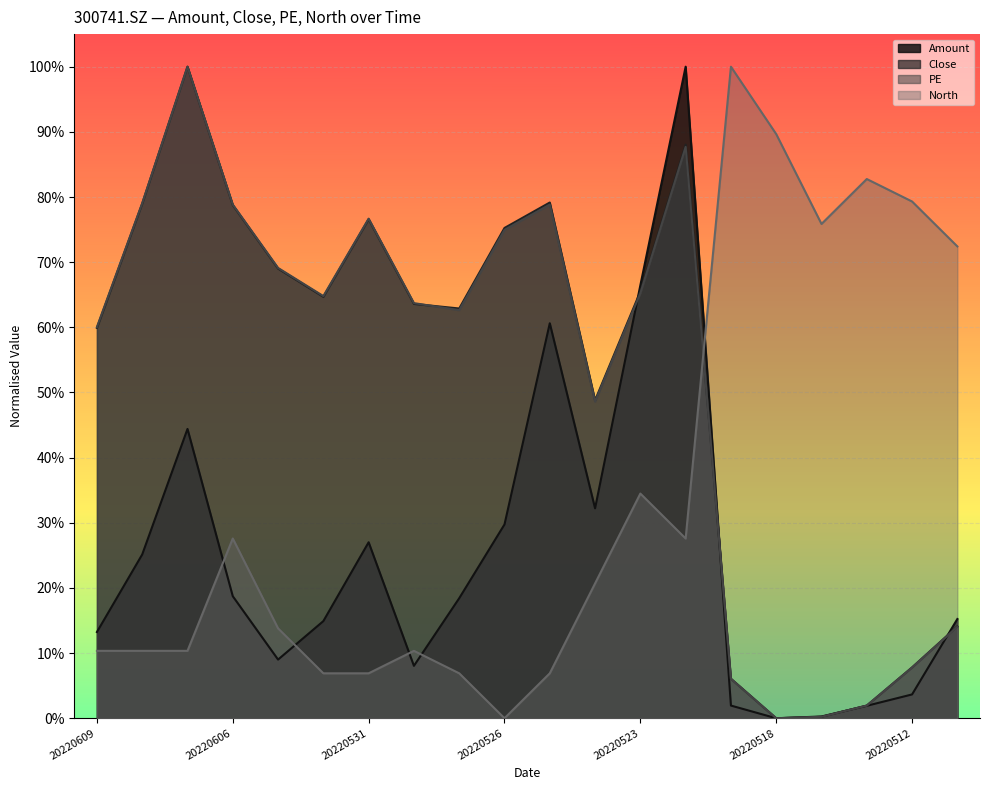

What is the value of the PE point at the 15th from the left?

0.1